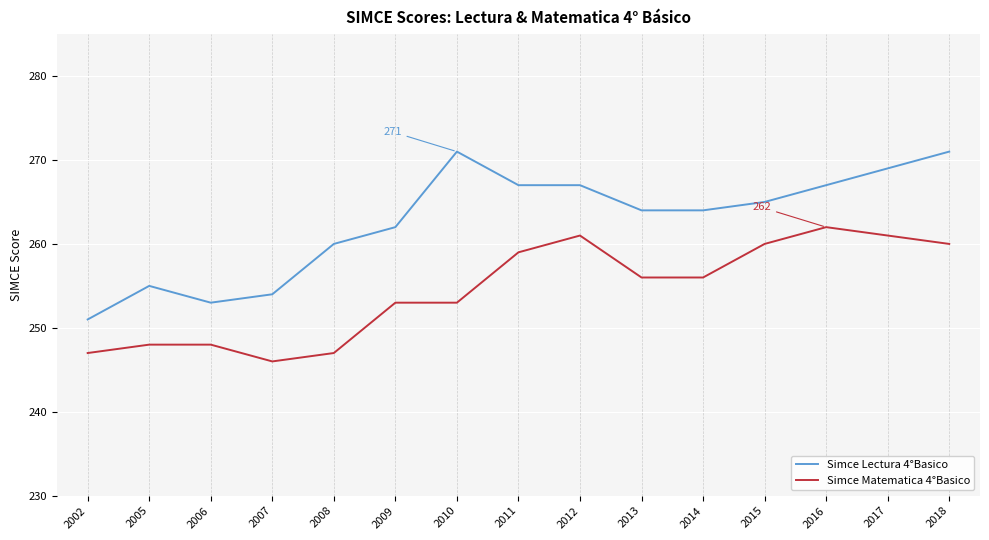

The Simce Lectura 4°Basico series shows 401 at 2009. True or false?

False